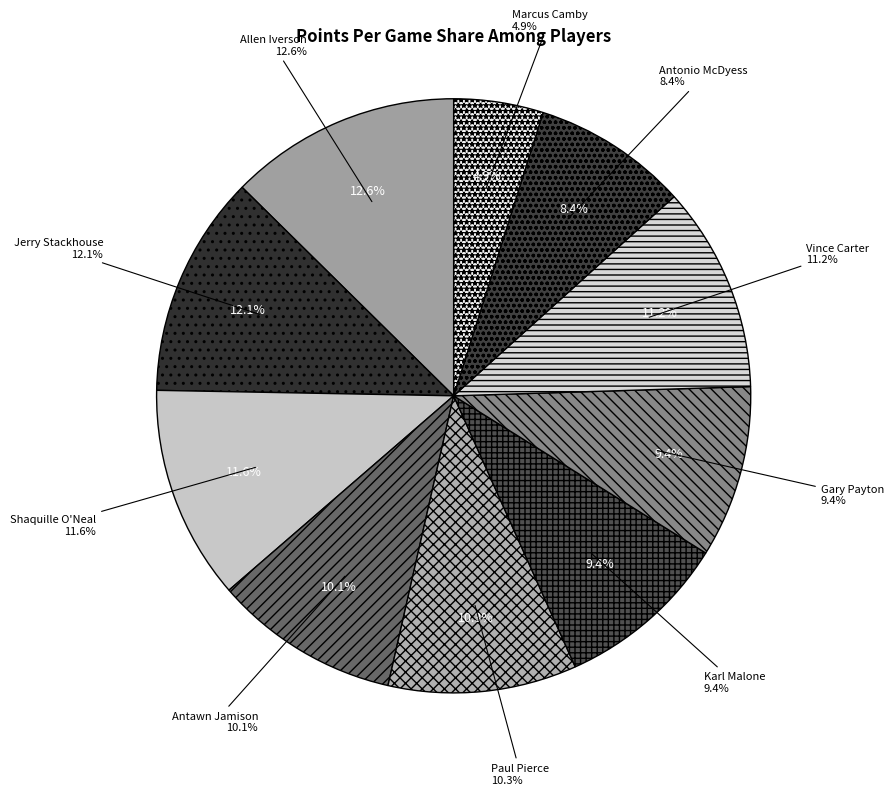

What percentage is the Antawn Jamison slice, to the nearest percent?

10%